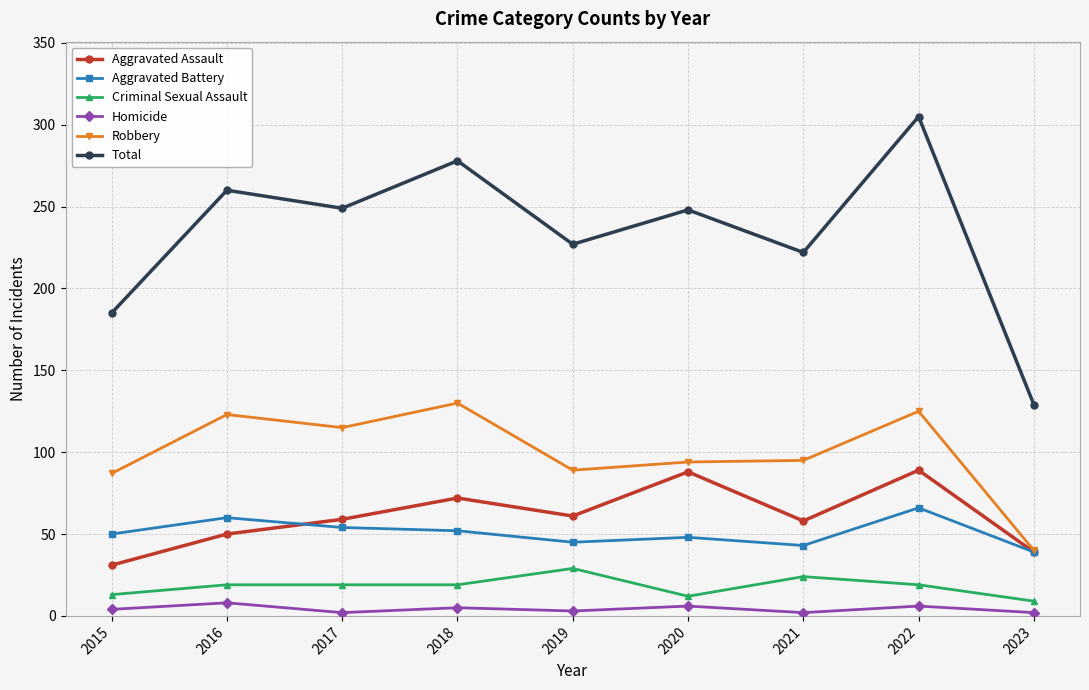

What is the difference between the highest and lowest values at 2023?

127